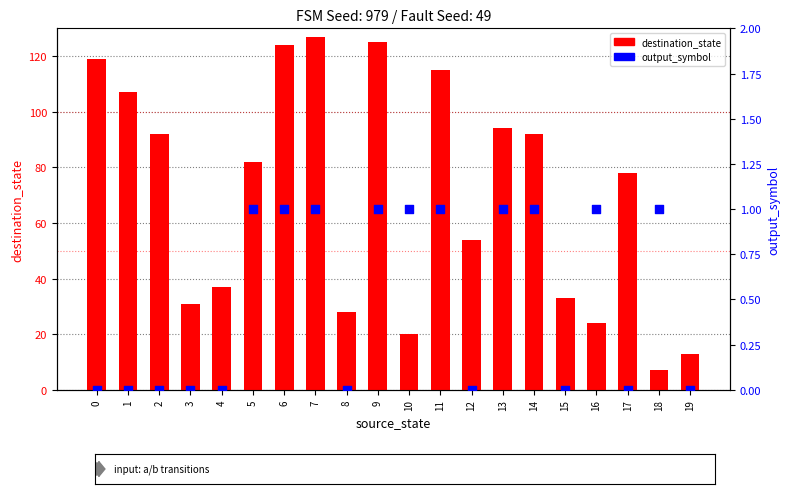

At which category is the sum across all series the highest?

7